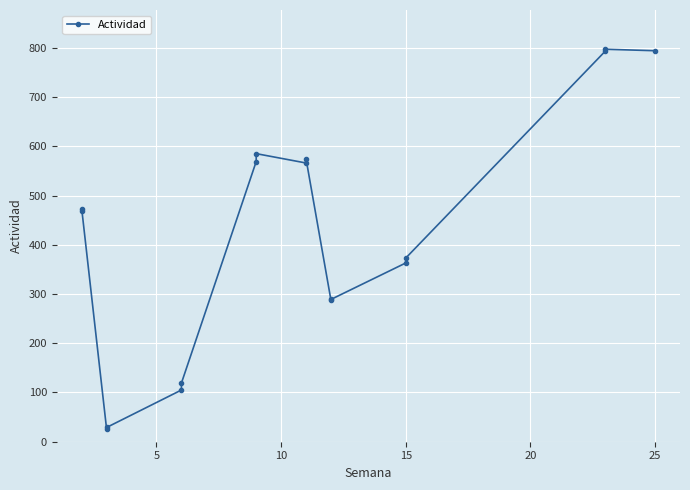

The chart shows a value of 385 at 15. True or false?

False